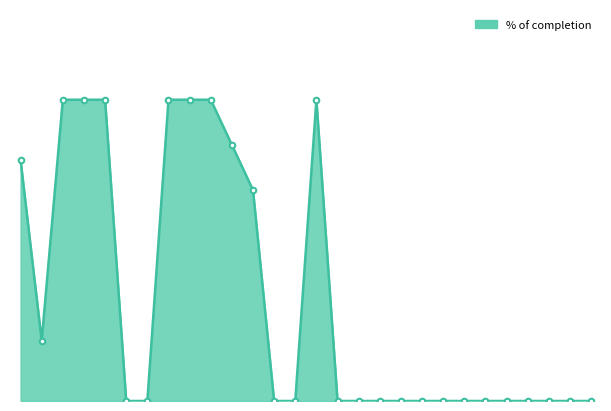

What is the difference between the second highest and minimum values?

1.0